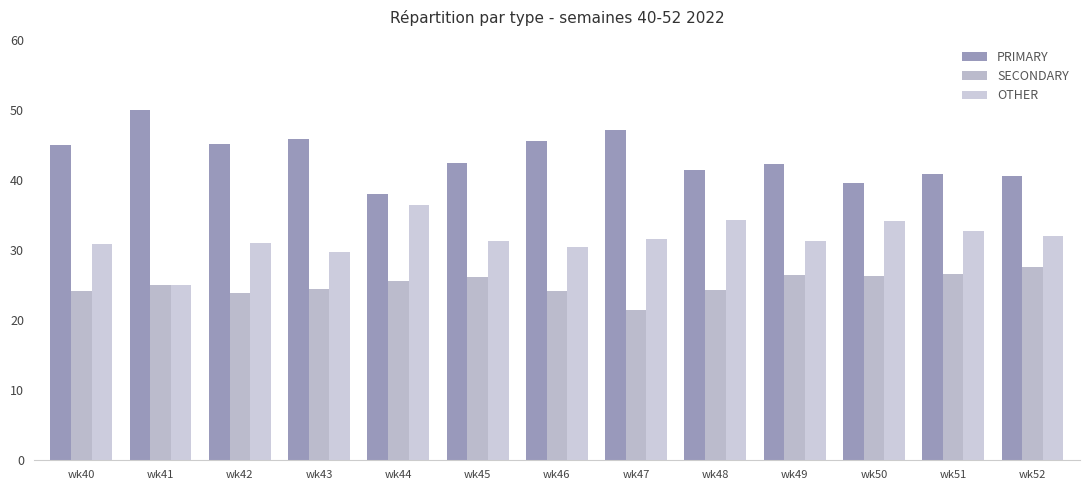

How many bars are there in each group?

3